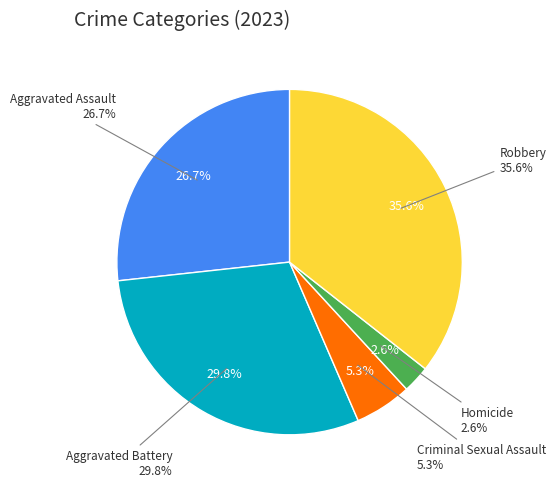

What is the largest slice in the pie chart?

Robbery